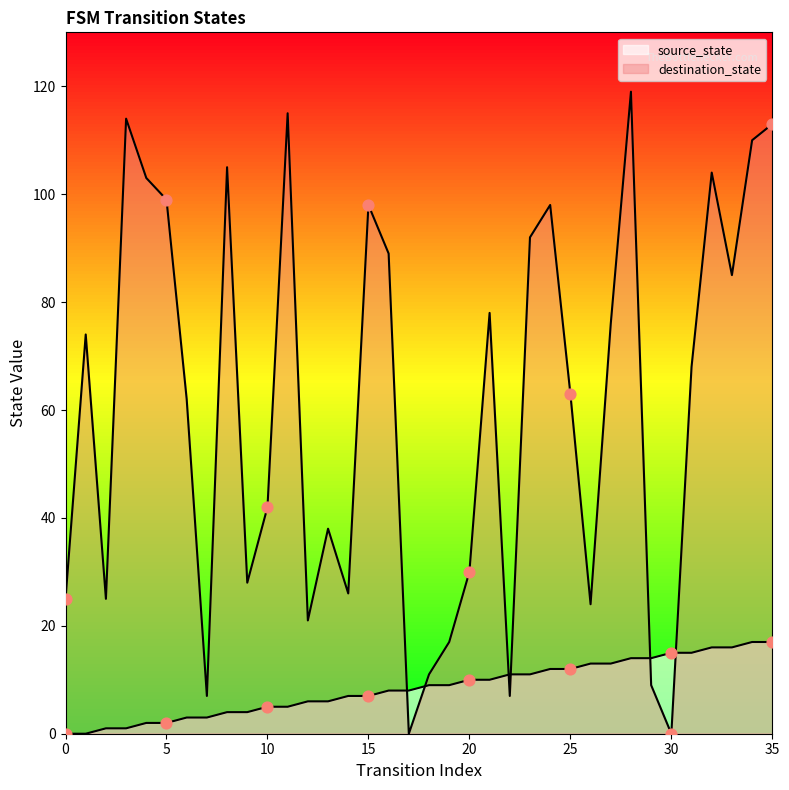

Which series contains the highest Y value?

destination_state